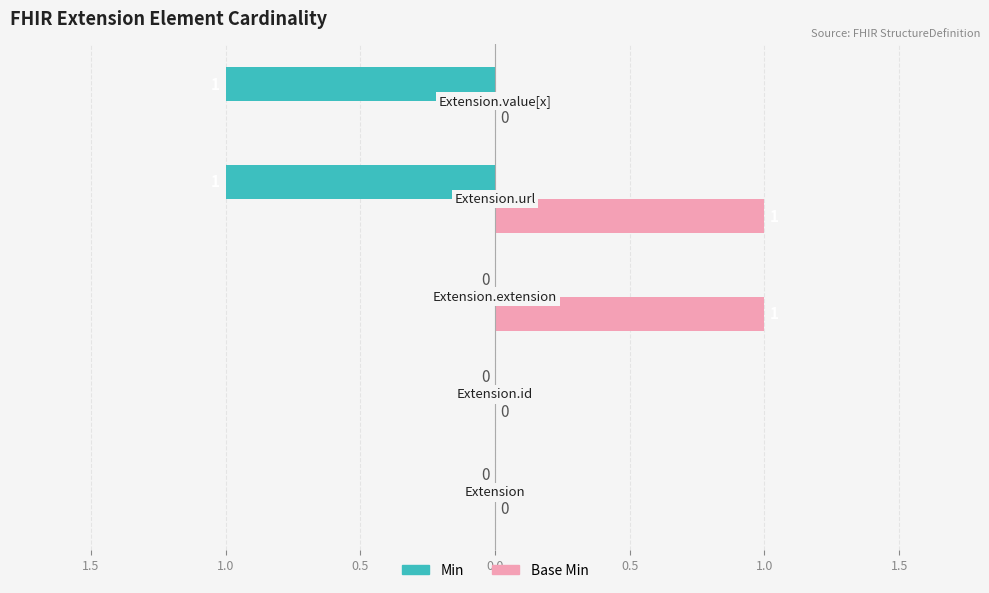

What is the maximum value shown in the chart?

1